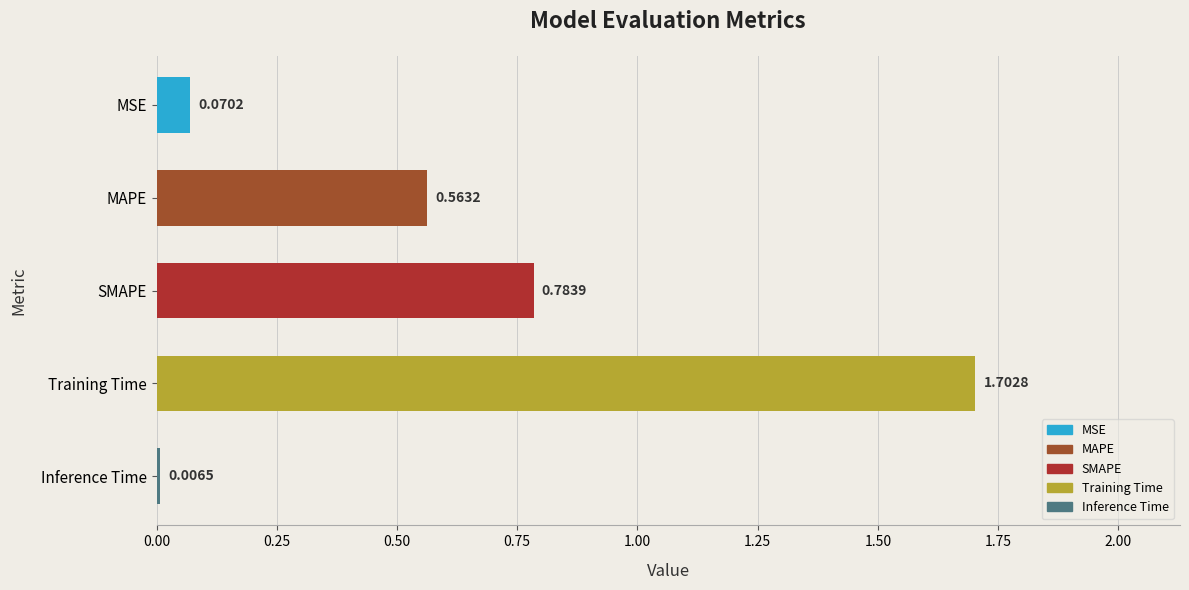

Rank the categories by value from lowest to highest.

Inference Time, MSE, MAPE, SMAPE, Training Time